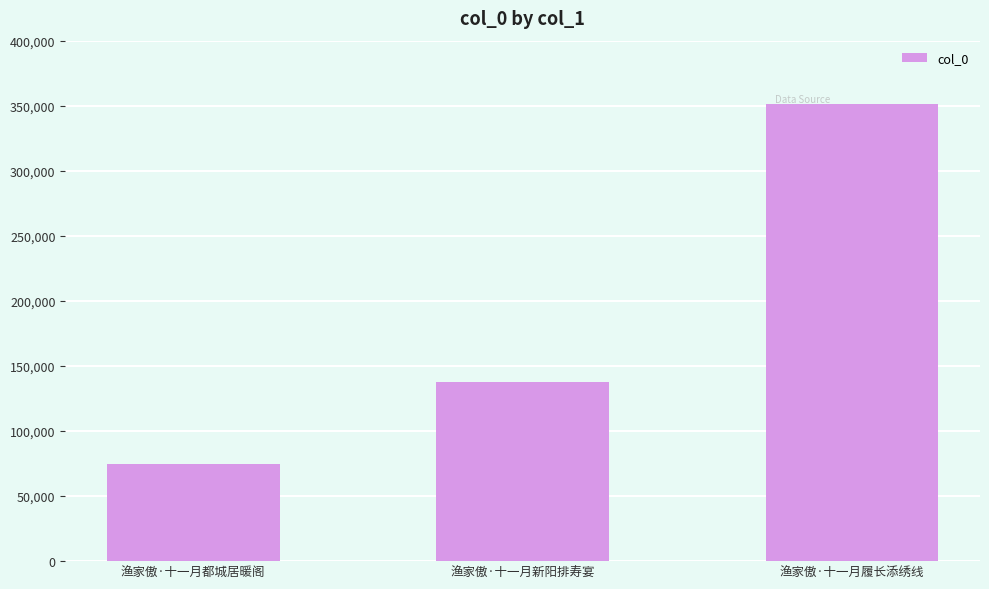

What is the ratio of the value at 渔家傲·十一月都城居暖阁 to the value at 渔家傲·十一月新阳排寿宴?

0.5